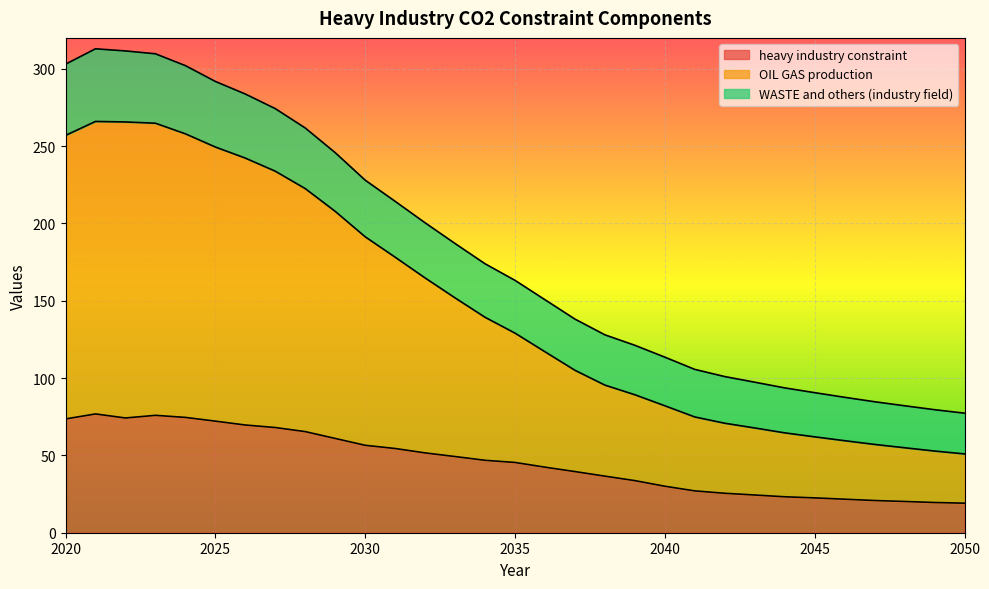

At how many categories does at least one series exceed 112?

21